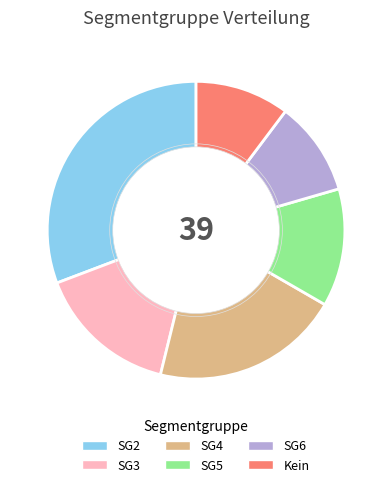

Is there any slice that represents more than half of the pie?

No